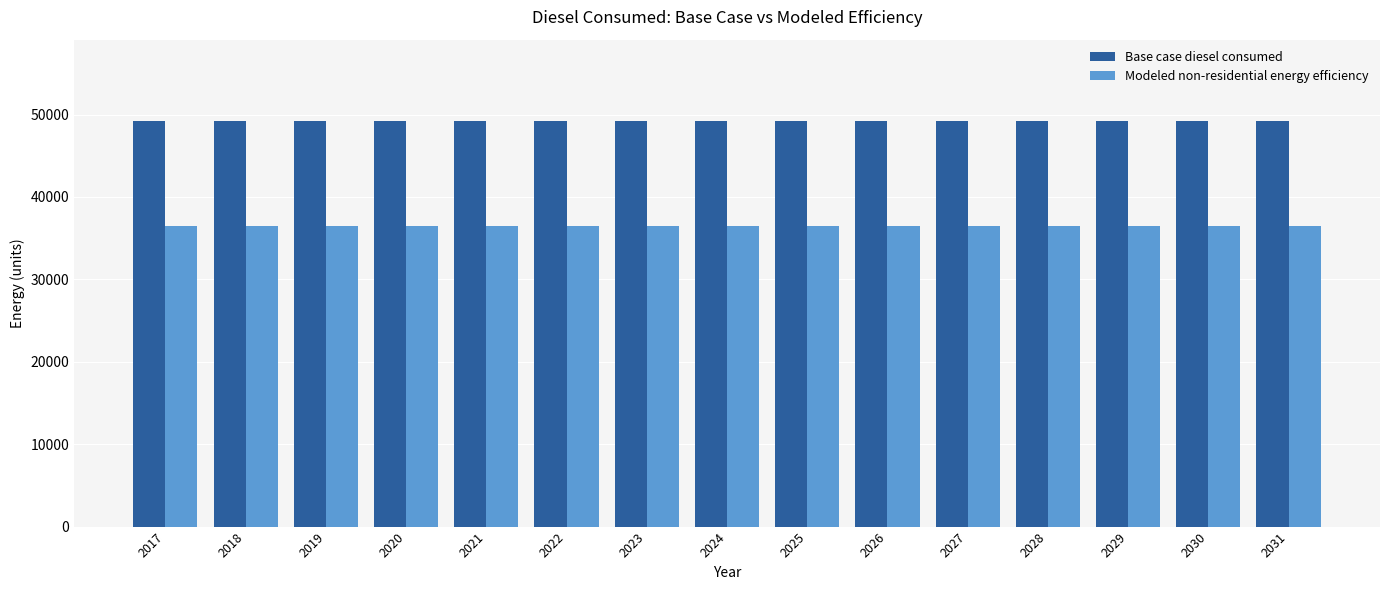

What is the lowest value of the Base case diesel consumed series?

49233.8